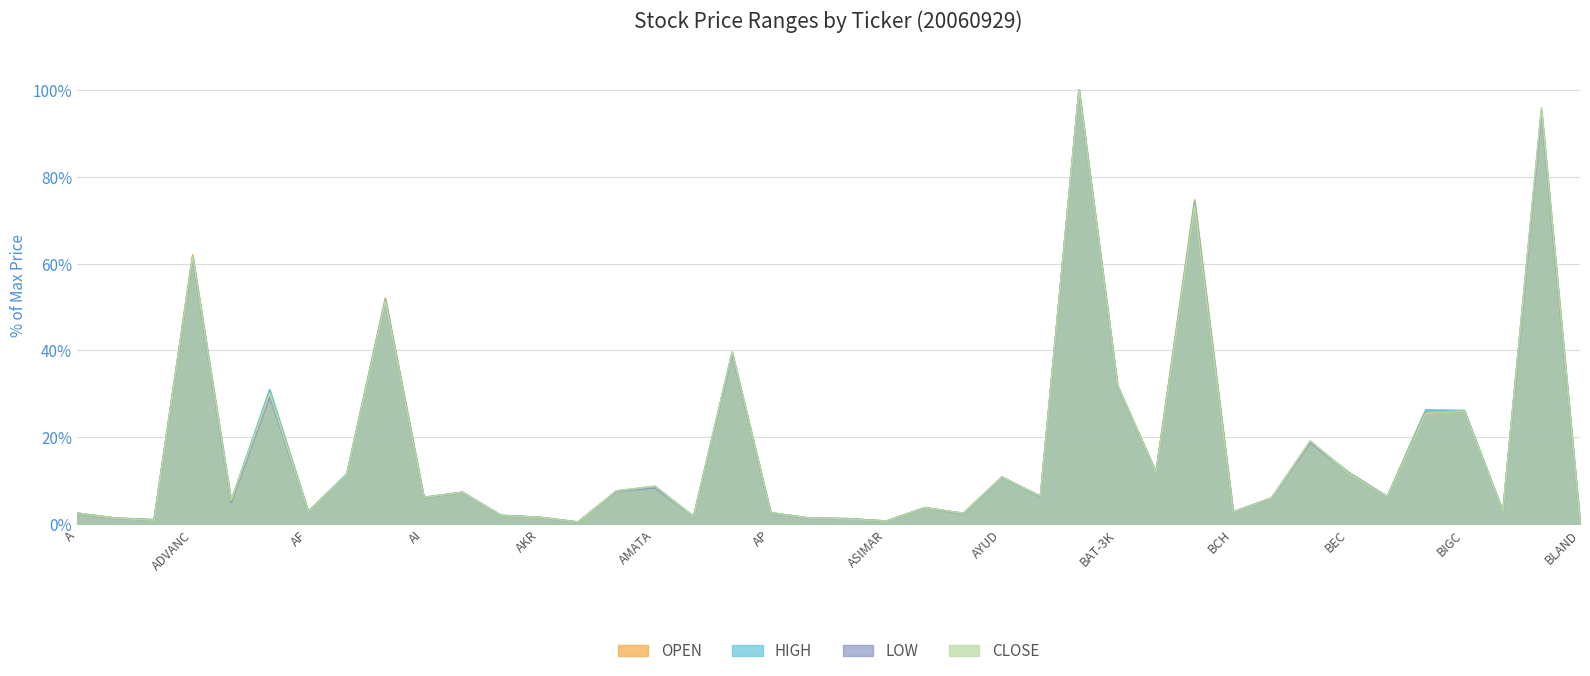

Between ASP and BCH, which series saw the biggest shift?

OPEN